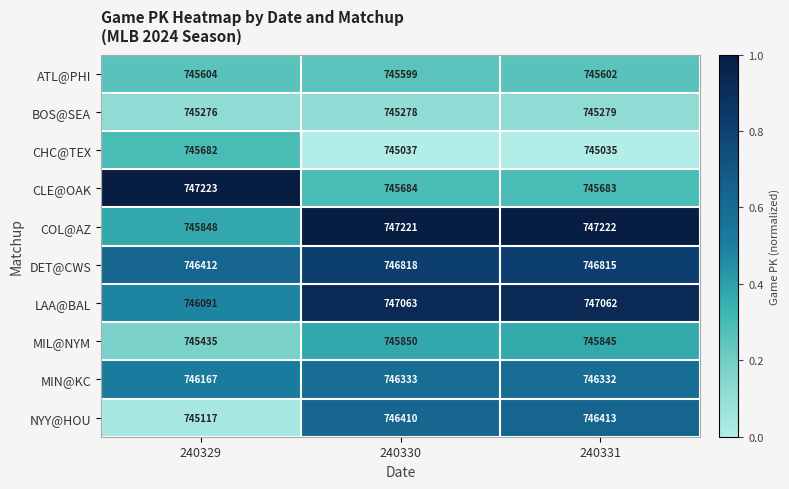

Which series has the largest total across all categories?

COL@AZ